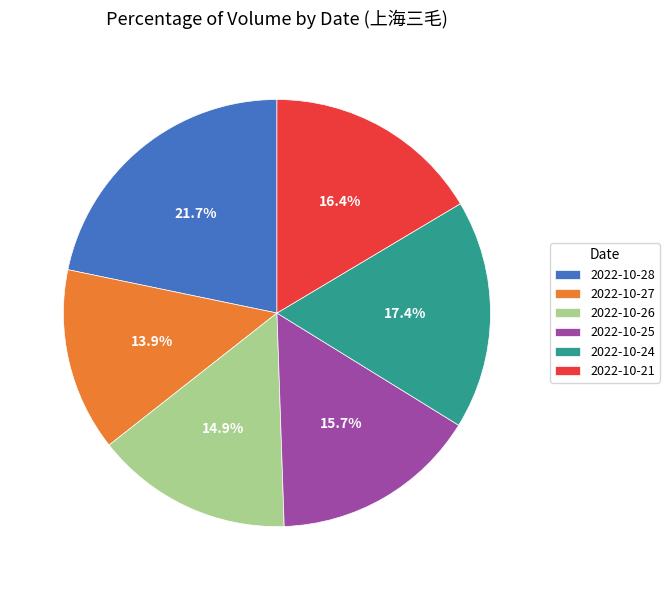

The 2022-10-27 slice represents 14% of the pie. True or false?

True